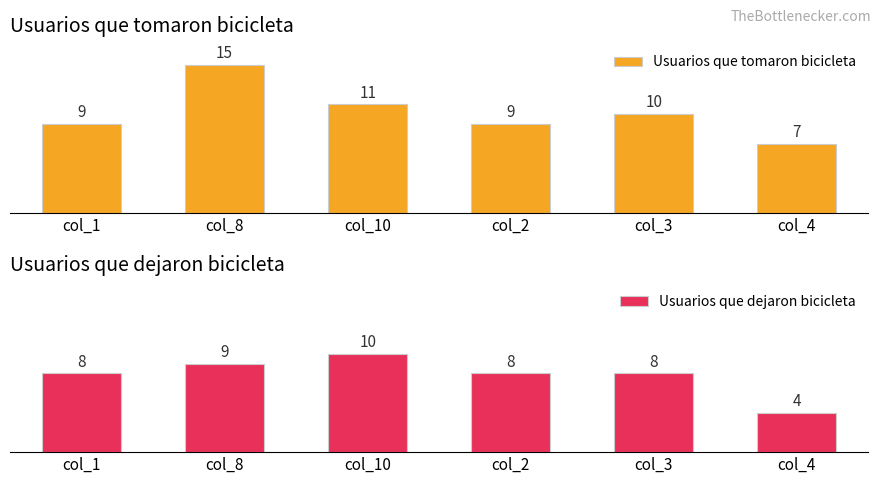

At which label is Usuarios que dejaron bicicleta closest to 7?

col_1